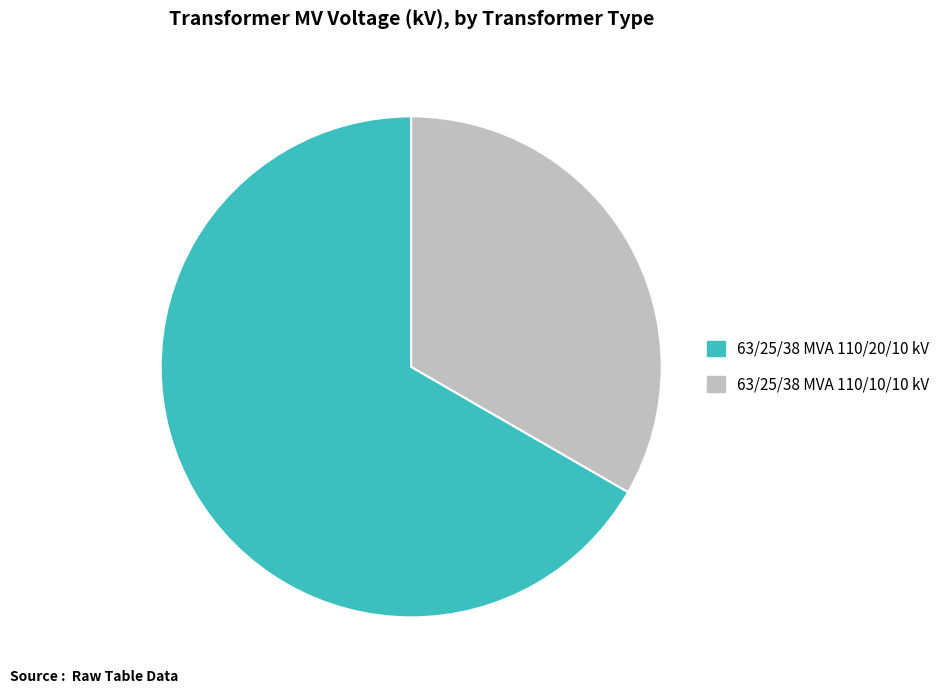

Which category accounts for the majority?

63/25/38 MVA 110/20/10 kV